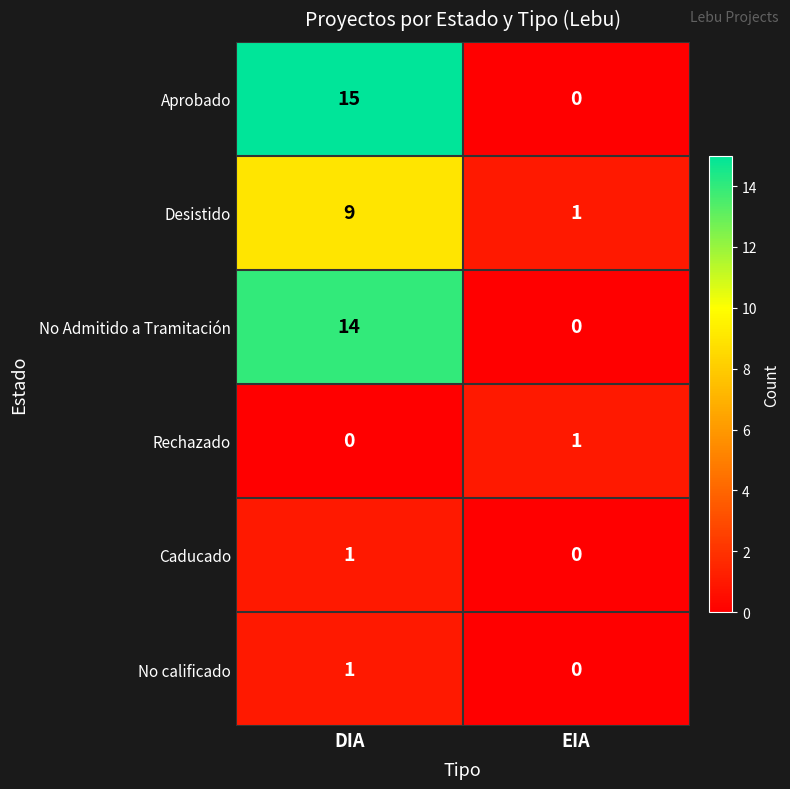

Reading left to right, list all the values displayed in this chart.

Aprobado: DIA=15	EIA=0
Desistido: DIA=9	EIA=1
No Admitido a Tramitación: DIA=14	EIA=0
Rechazado: DIA=0	EIA=1
Caducado: DIA=1	EIA=0
No calificado: DIA=1	EIA=0